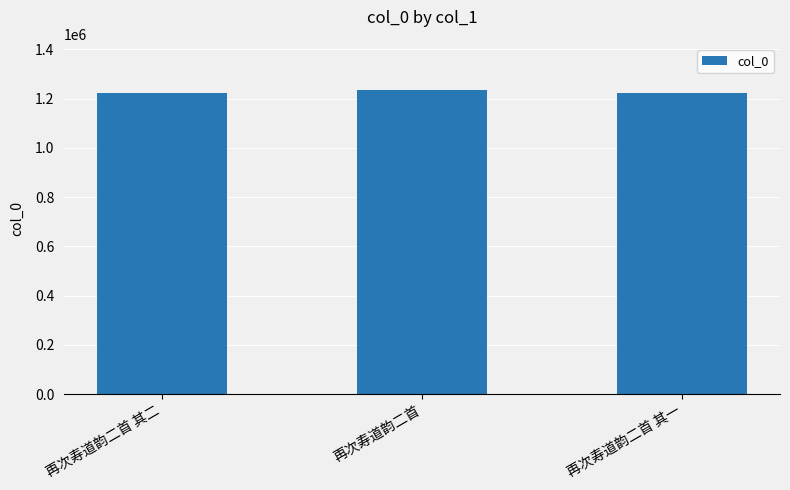

Which label corresponds to the largest value in the chart?

再次寿道韵二首